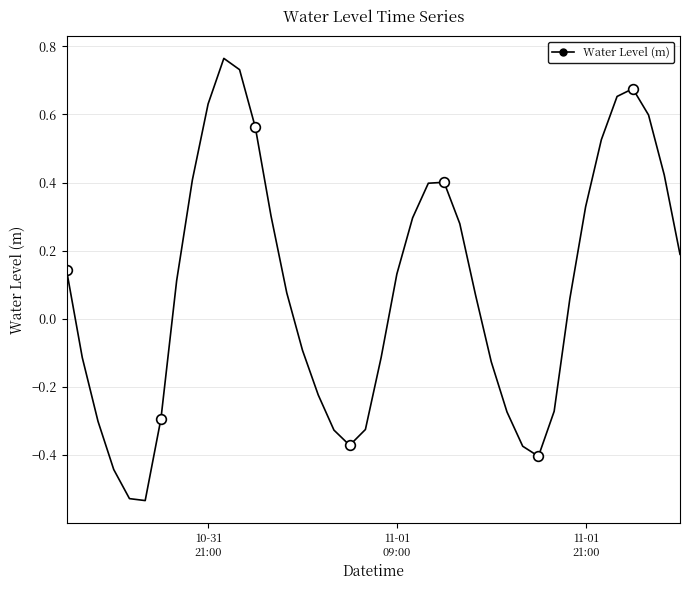

How many interior local valleys does the Water Level (m) series have?

3